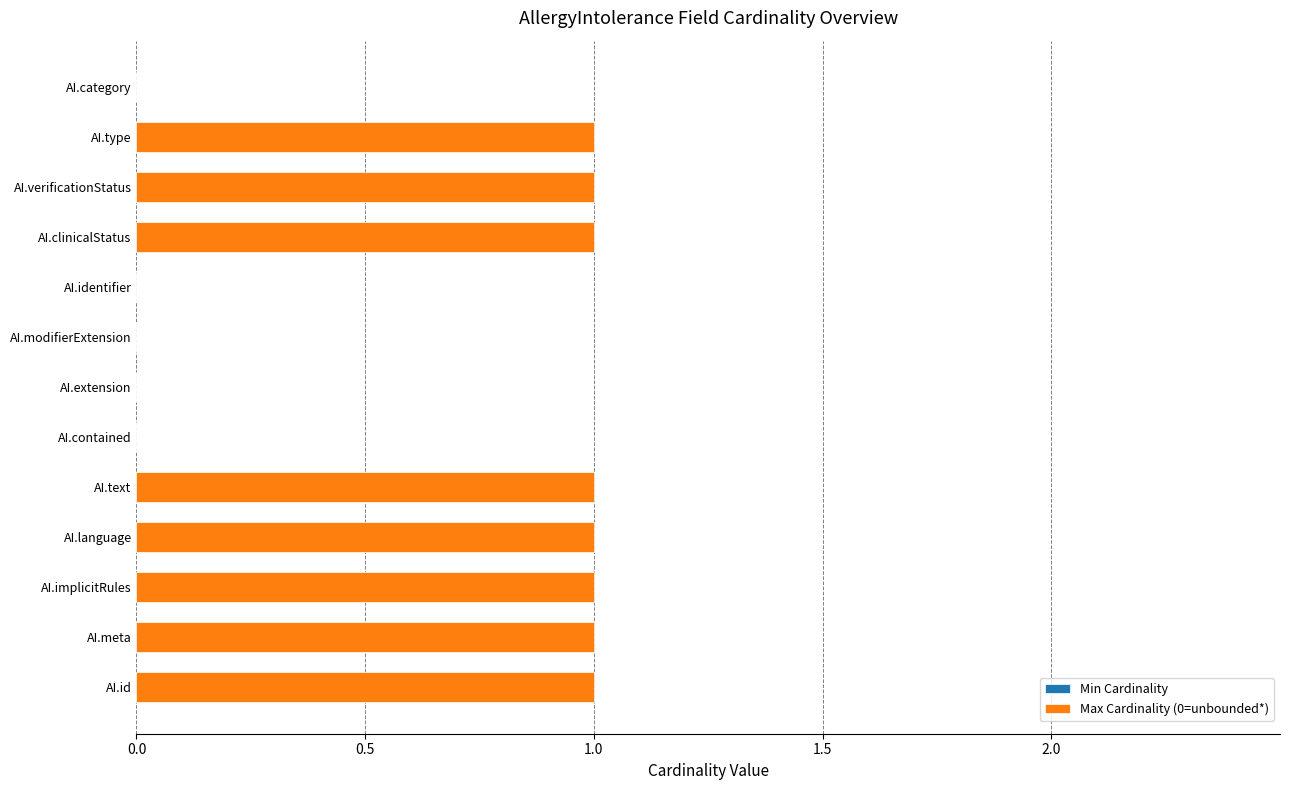

Reading bottom to top, list all the values displayed in this chart.

AI.id=1	AI.meta=1	AI.implicitRules=1	AI.language=1	AI.text=1	AI.contained=0	AI.extension=0	AI.modifierExtension=0	AI.identifier=0	AI.clinicalStatus=1	AI.verificationStatus=1	AI.type=1	AI.category=0